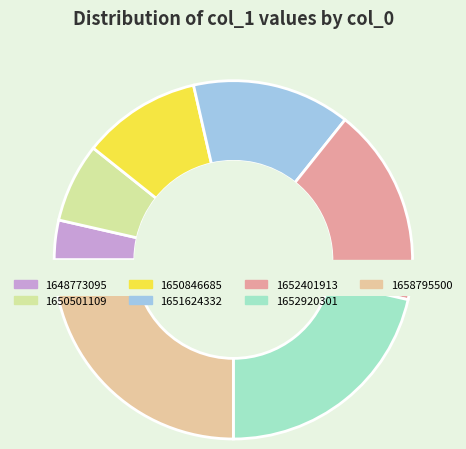

Which category has the smallest portion of the pie?

1648773095